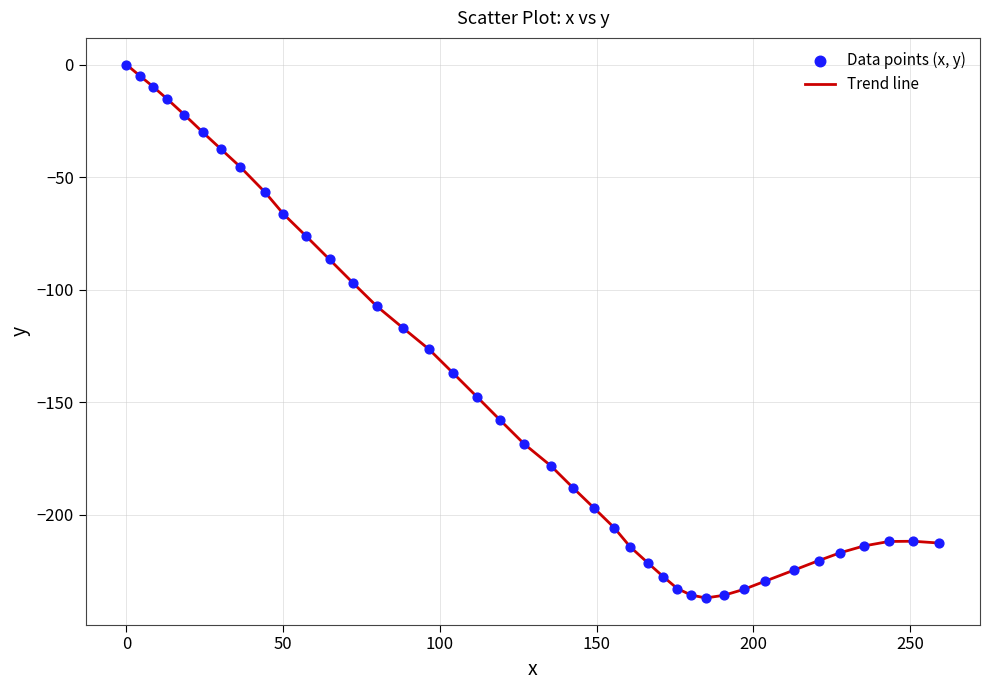

What is the minimum value shown in the chart?

-237.0